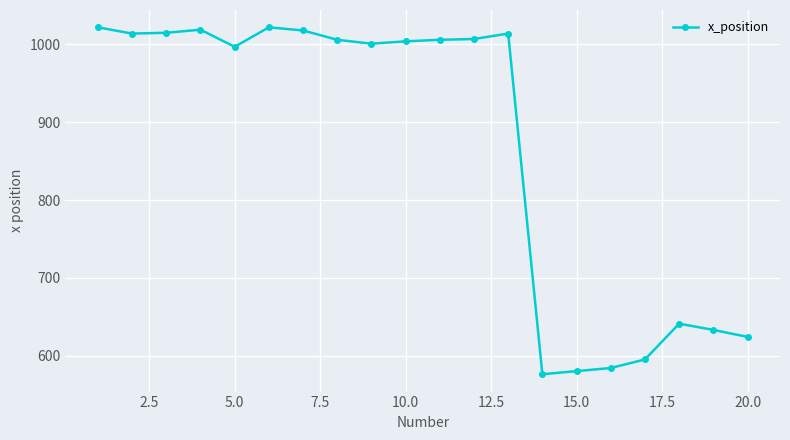

What is the value of the 11th point from the left?

1006